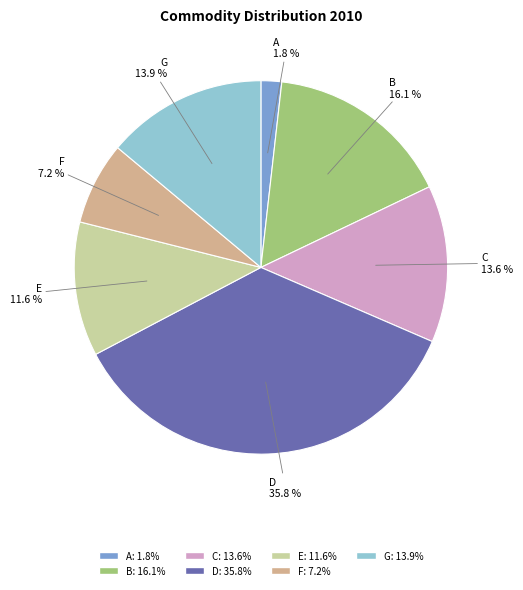

The B slice represents 16% of the pie. True or false?

True